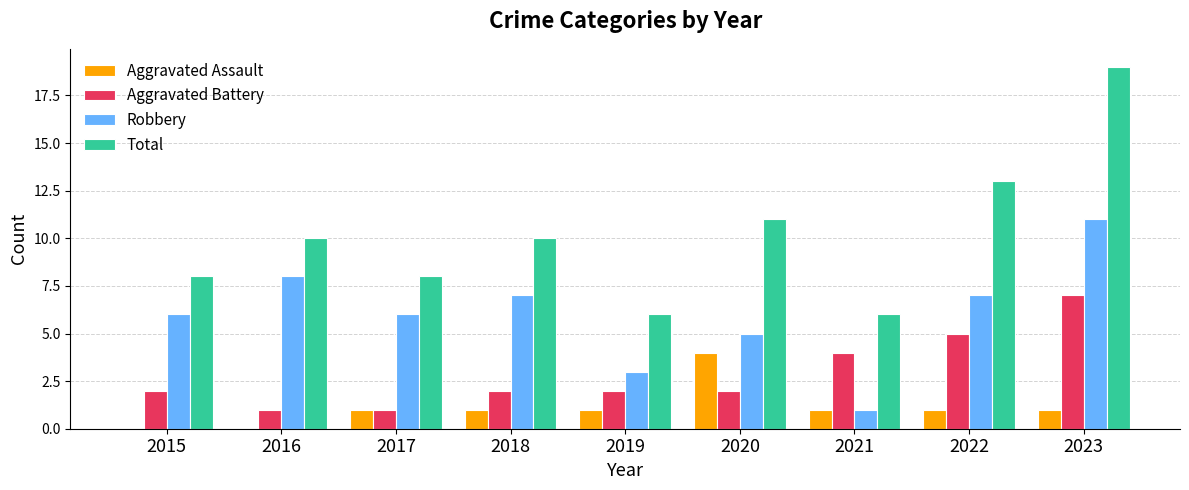

What is the total value across all series at 2023?

38